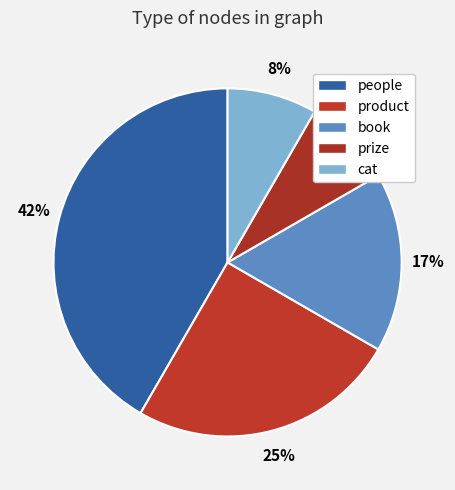

To the nearest percent, what percentage of the pie is cat?

8%